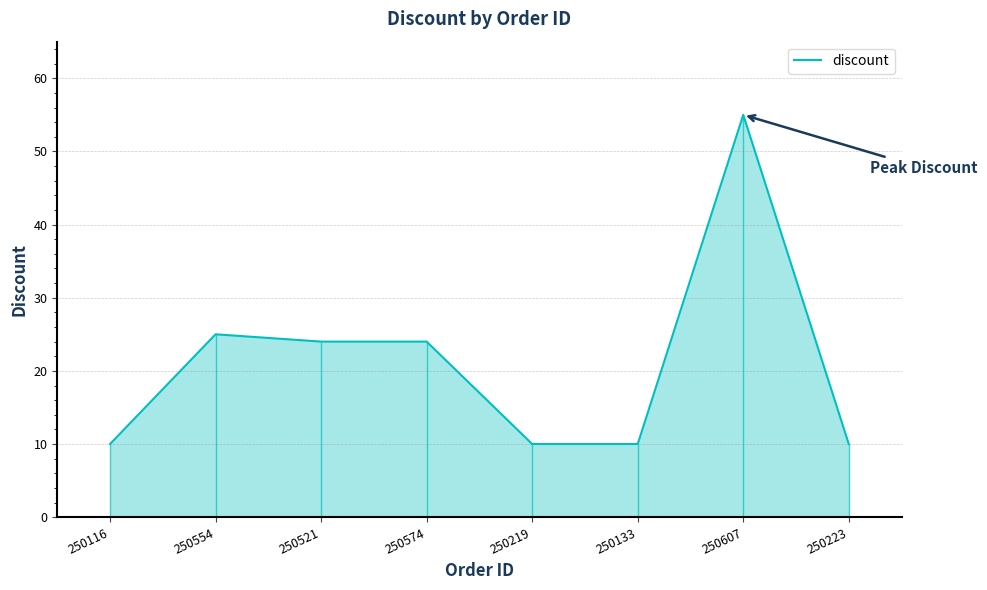

What is the sum of all values?

168